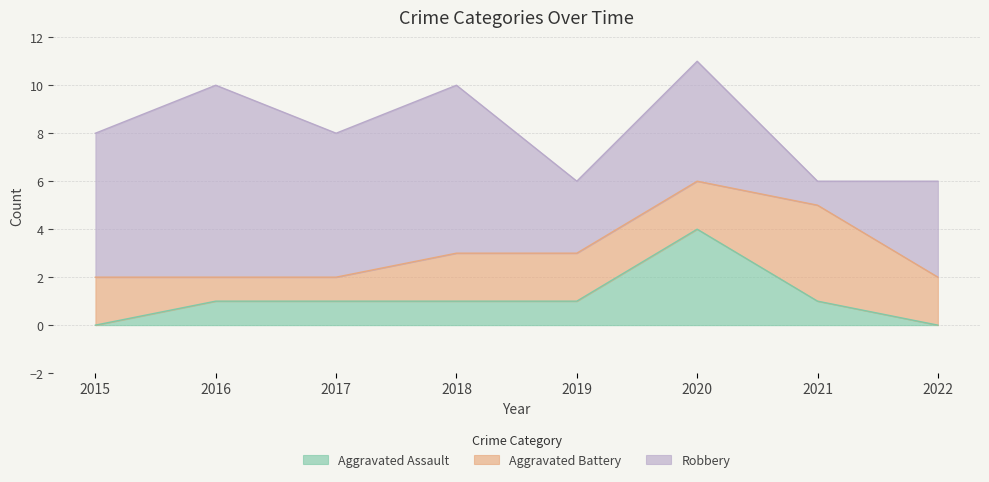

Does the chart have visible grid lines?

Yes